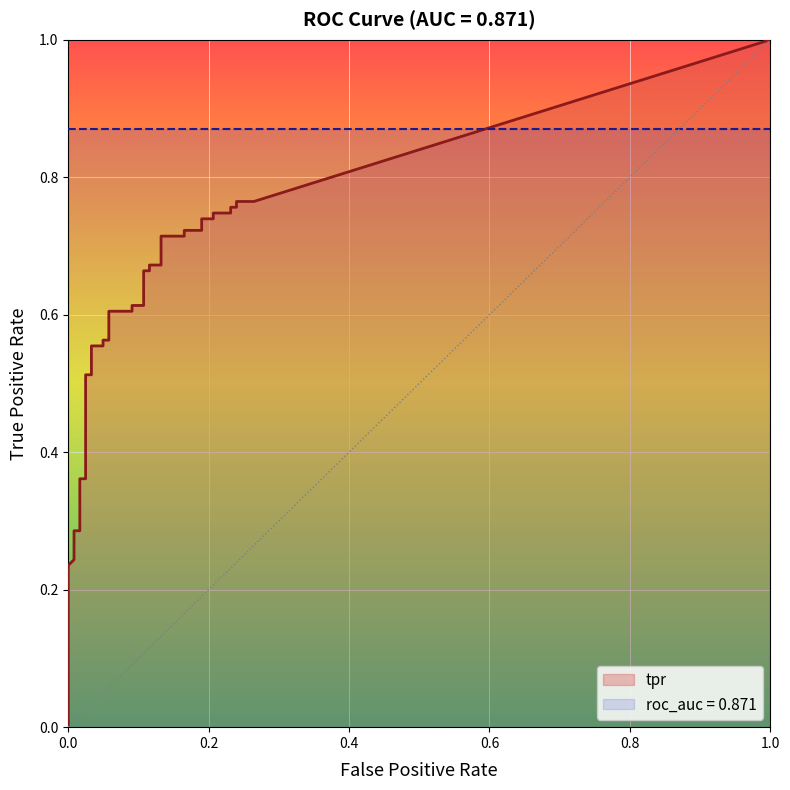

Count the tpr values in the range 0 to 1.

40